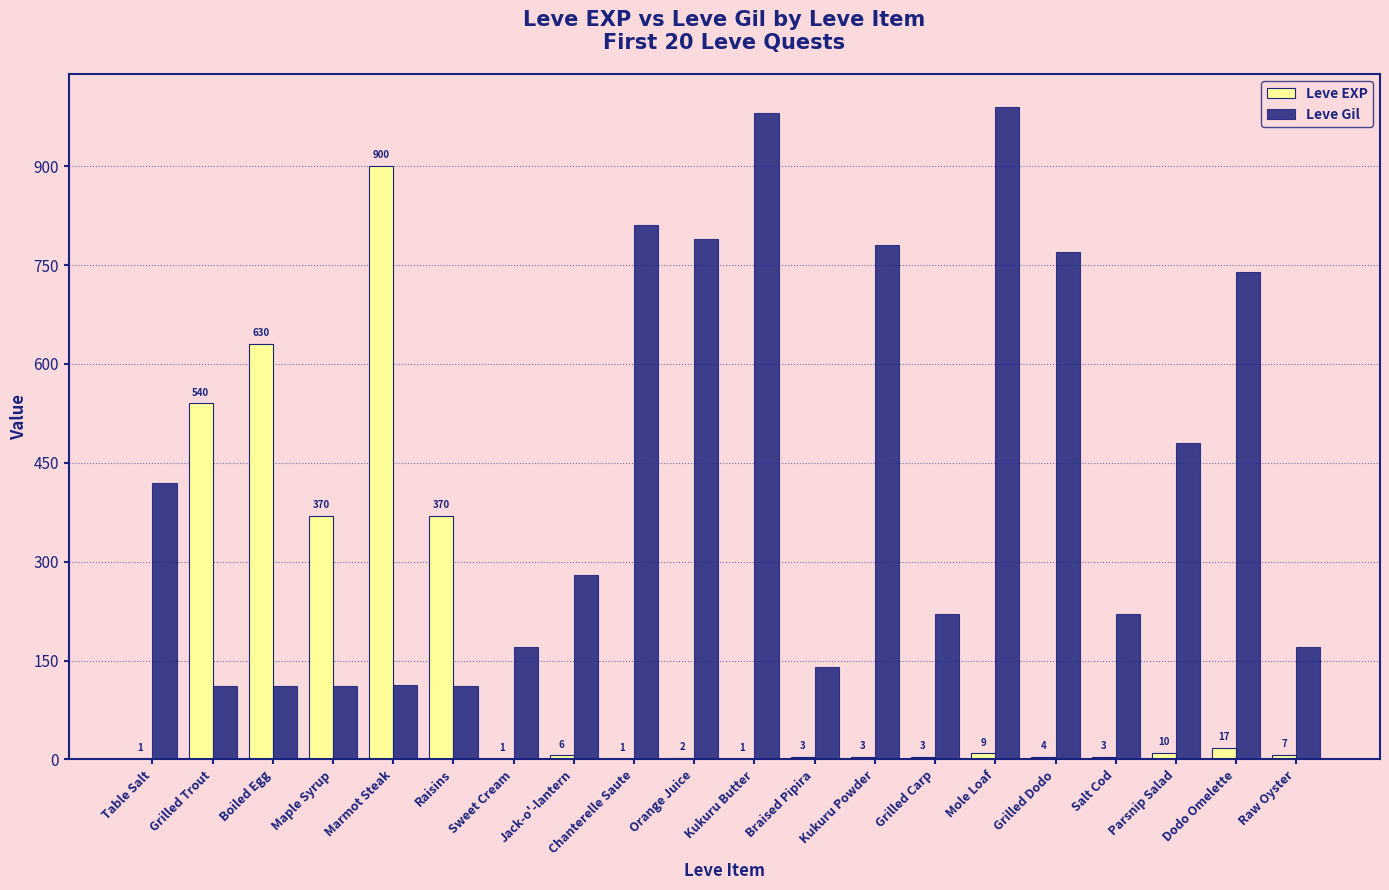

What is the sum of all Leve Gil values?

8521